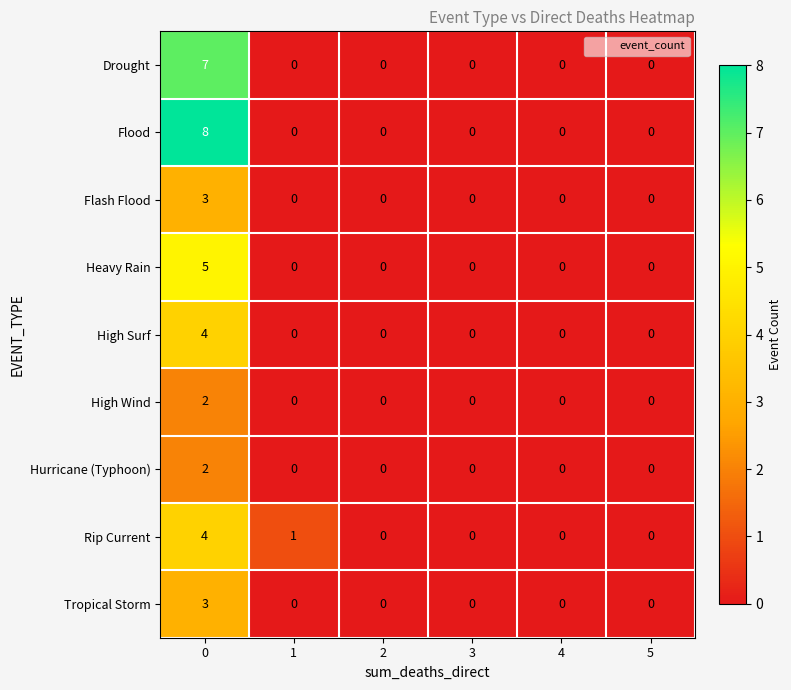

Which series has the largest range (max minus min)?

Flood